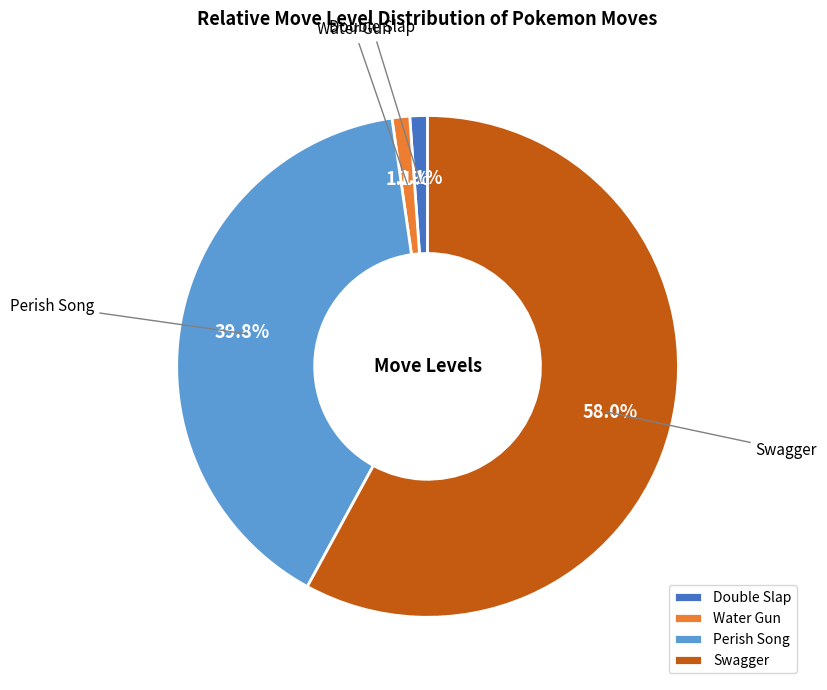

How many segments does this pie chart have?

4